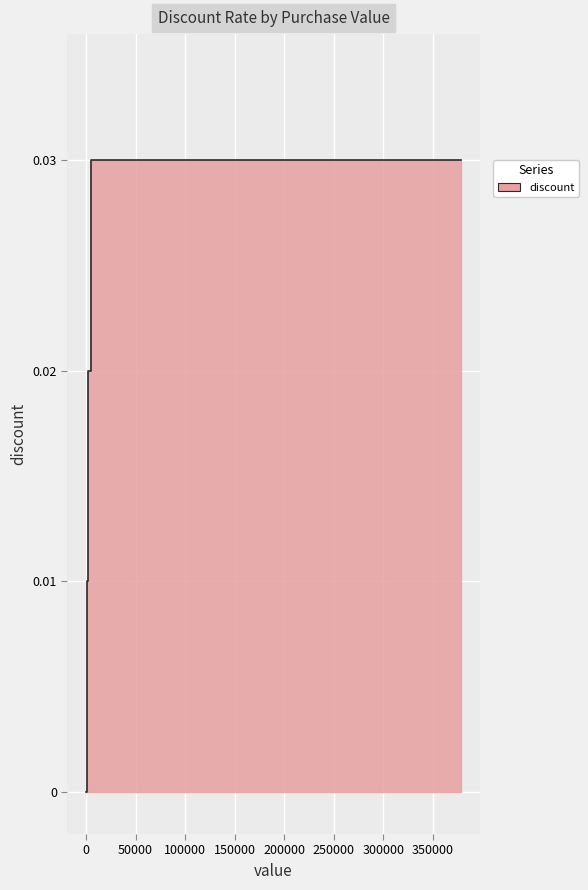

Does the chart have visible grid lines?

Yes